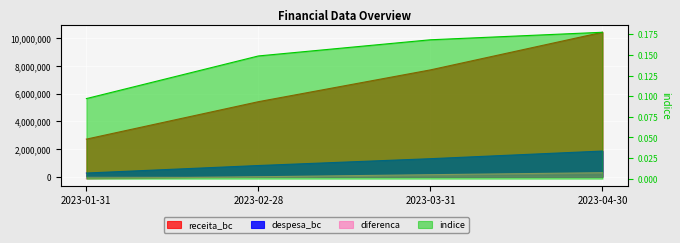

Reading left to right, extract all data points from this chart.

receita_bc: 2714534.8	5421284.1	7719725.3	10438841.9
despesa_bc: 263519.7	806562.2	1300344.3	1852724.9
diferenca: -143660.5	-6630.4	142385.5	286898.7
indice: 0.1	0.1	0.2	0.2